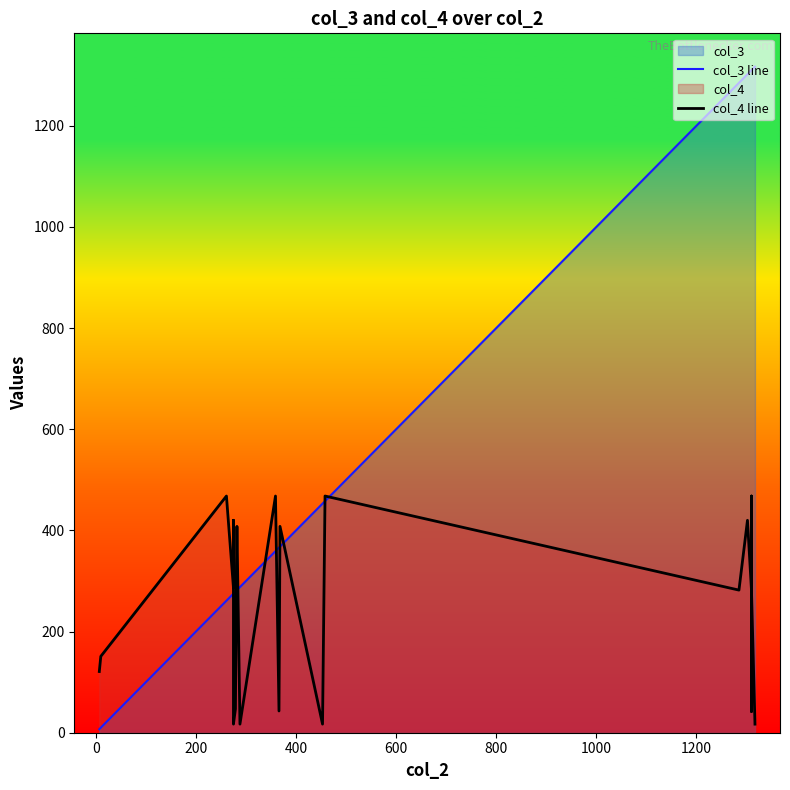

Rank the series by their maximum value, from lowest to highest.

col_4 line, col_3 line